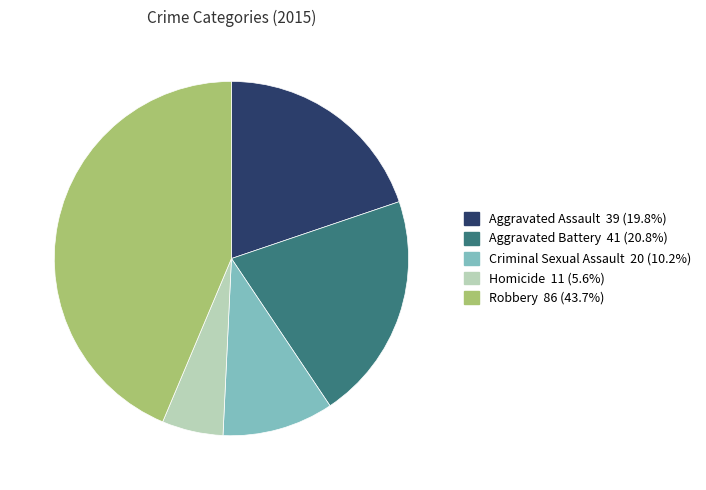

Does Criminal Sexual Assault represent more than half of the total?

No